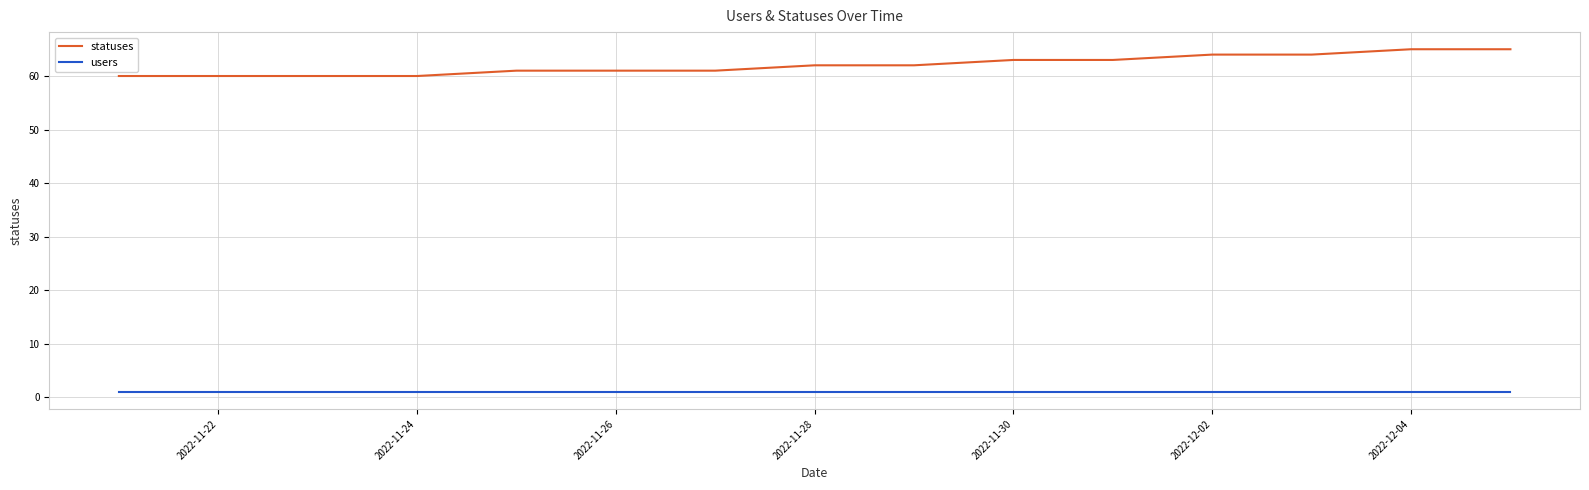

Reading left to right, what are all the values shown in this chart?

statuses: 60	60	60	60	61	61	61	62	62	63	63	64	64	65	65
users: 1	1	1	1	1	1	1	1	1	1	1	1	1	1	1